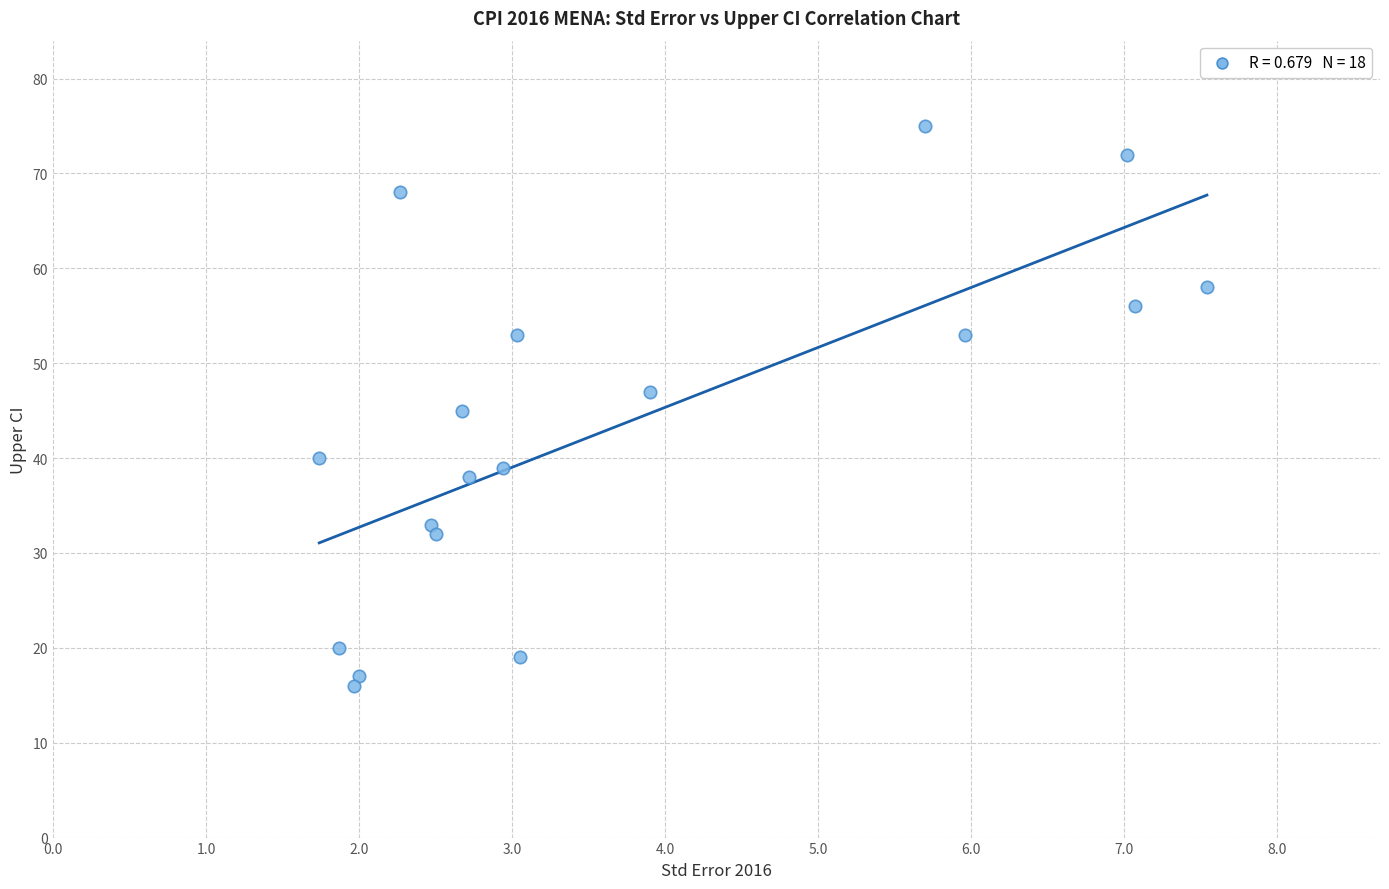

What is the range of Y values (max minus min)?

59